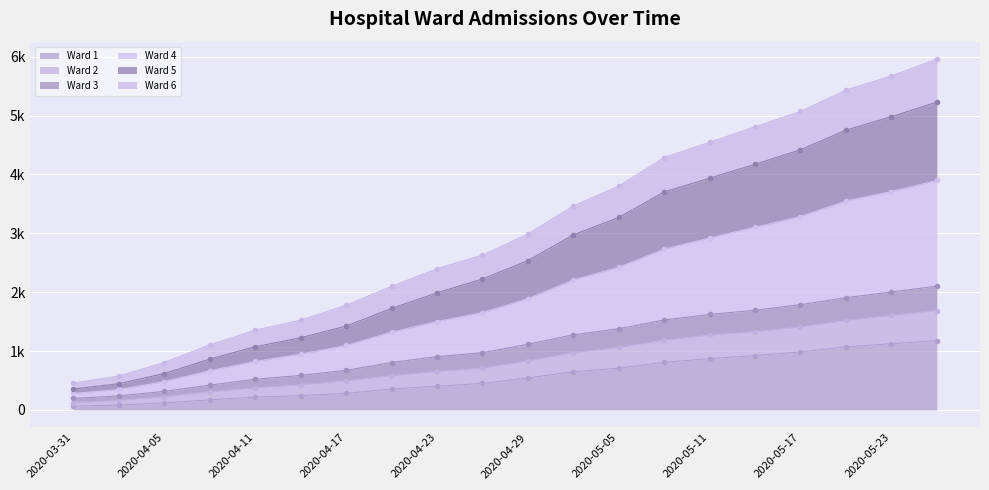

True or false: Ward 6 has more than 1 interior local peaks.

False